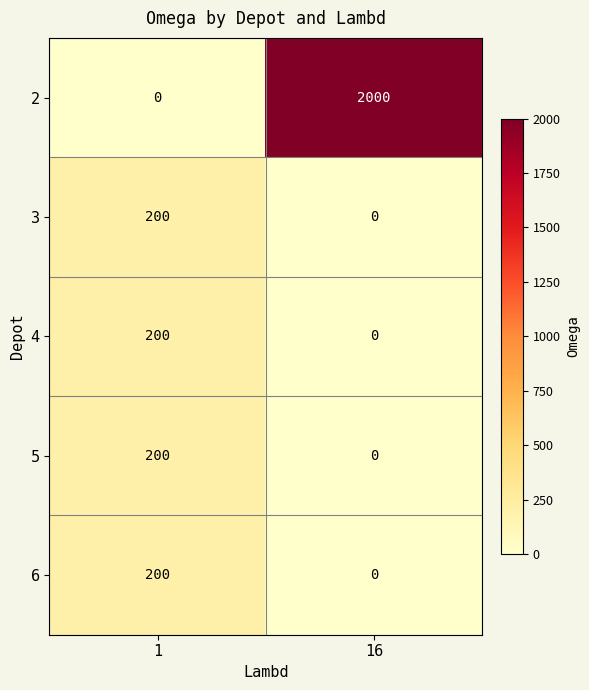

At which category is the sum across all series the highest?

16